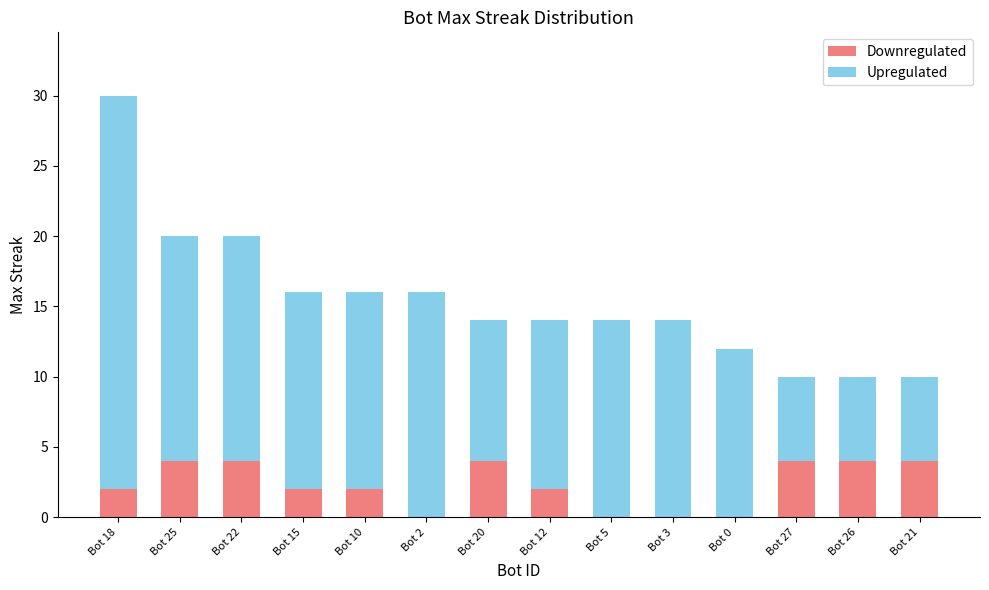

What is the total value across all series at Bot 5?

14